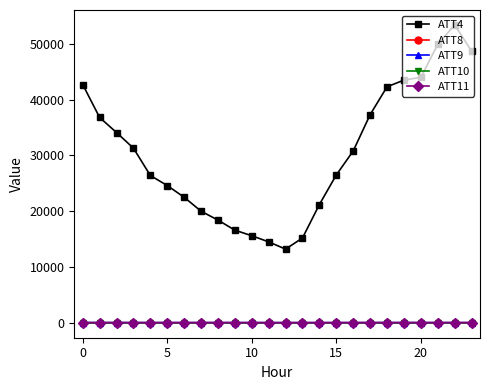

Which series has the largest total across all categories?

ATT4